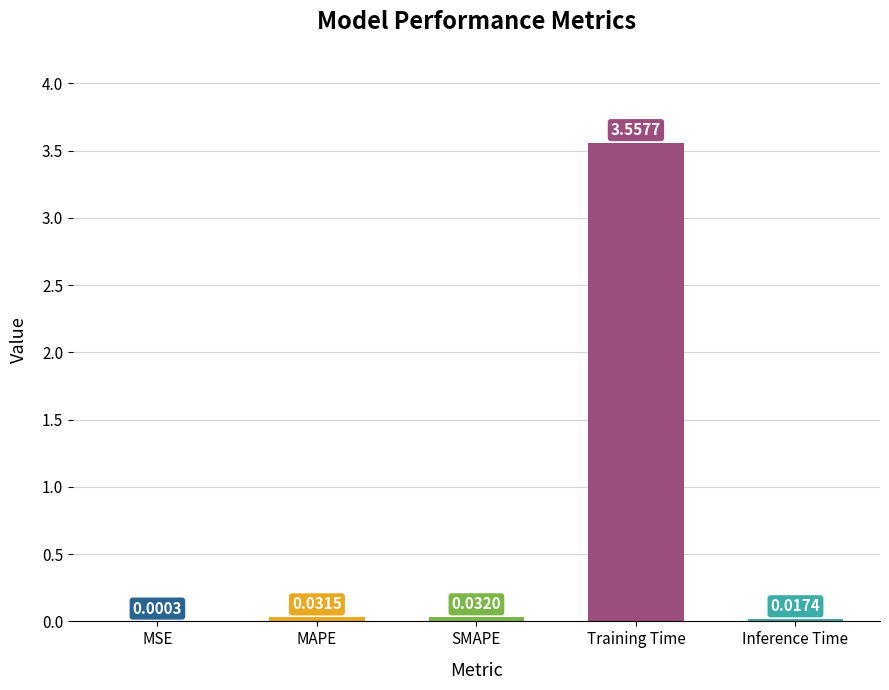

Which category has the highest value across all series?

Training Time